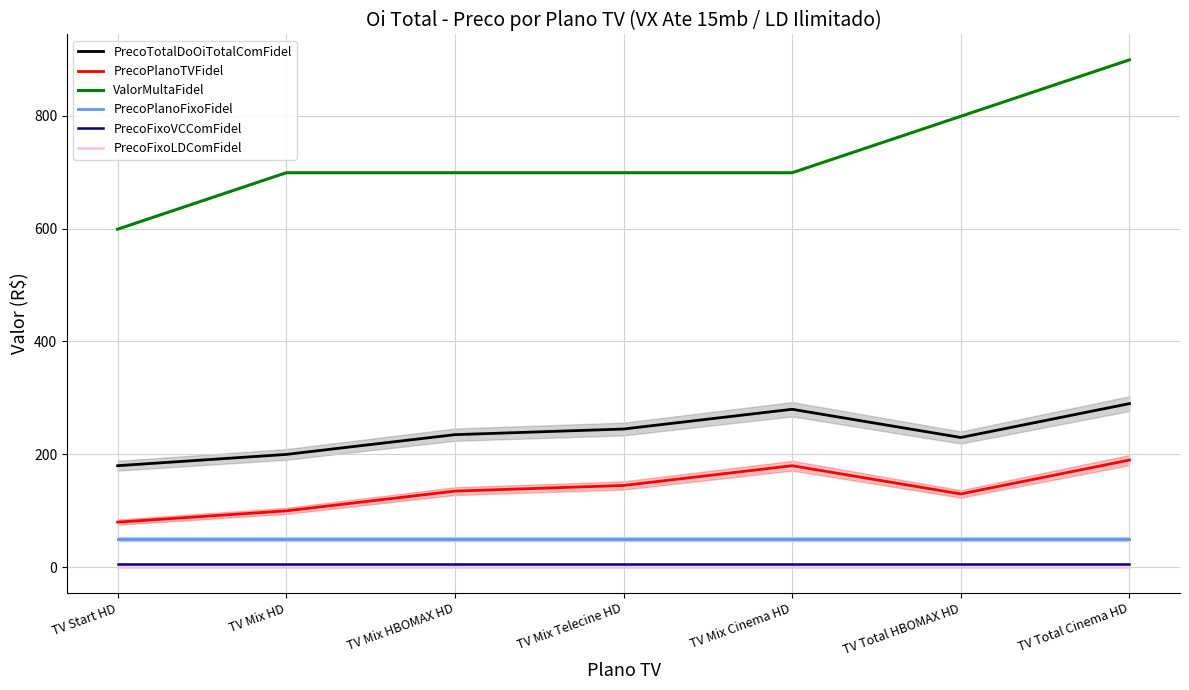

True or false: ValorMultaFidel and PrecoPlanoFixoFidel cross at least once.

False